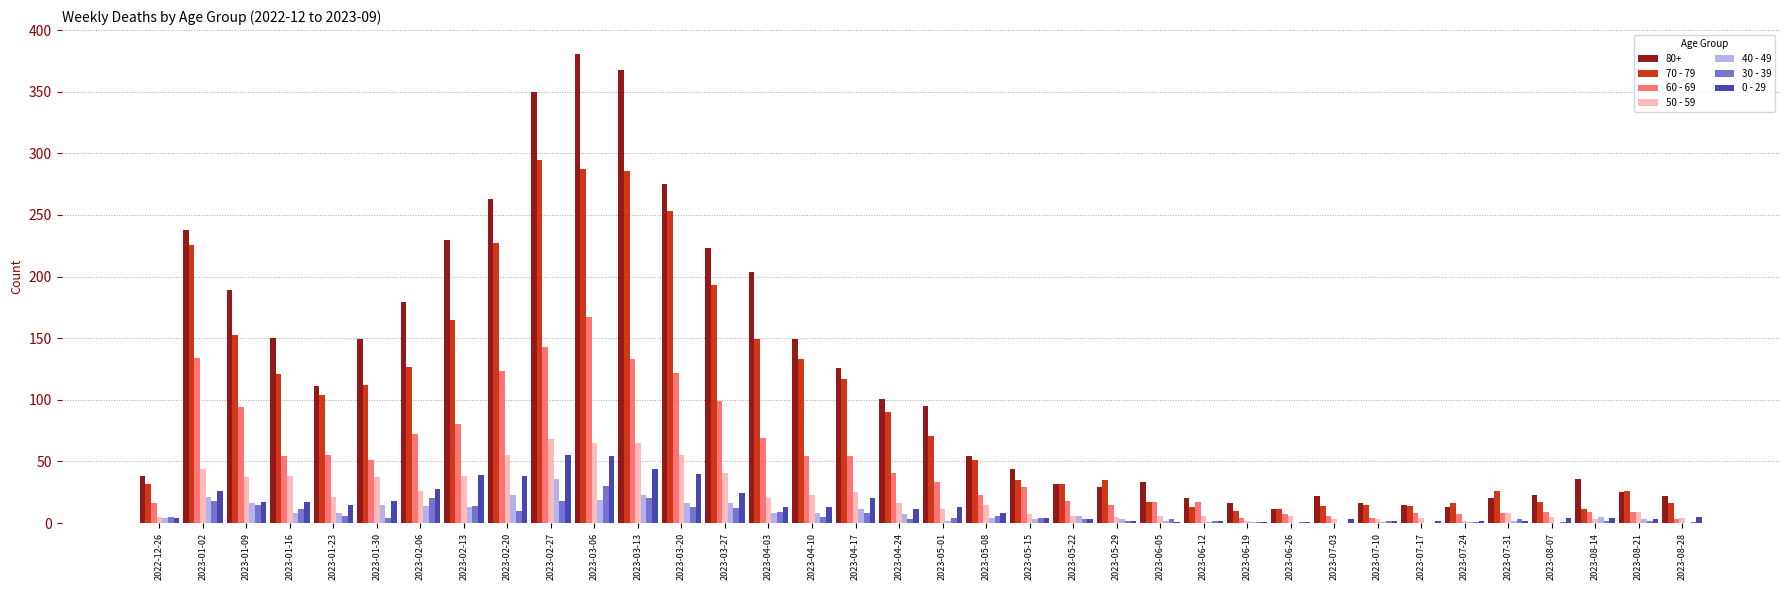

The value of 70 - 79 at 2023-02-27 is 295. True or false?

True